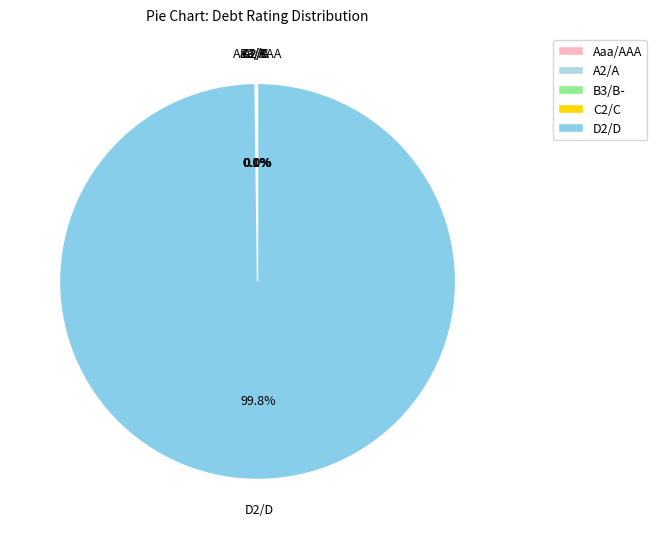

What portion of the pie excludes D2/D?

0.2%